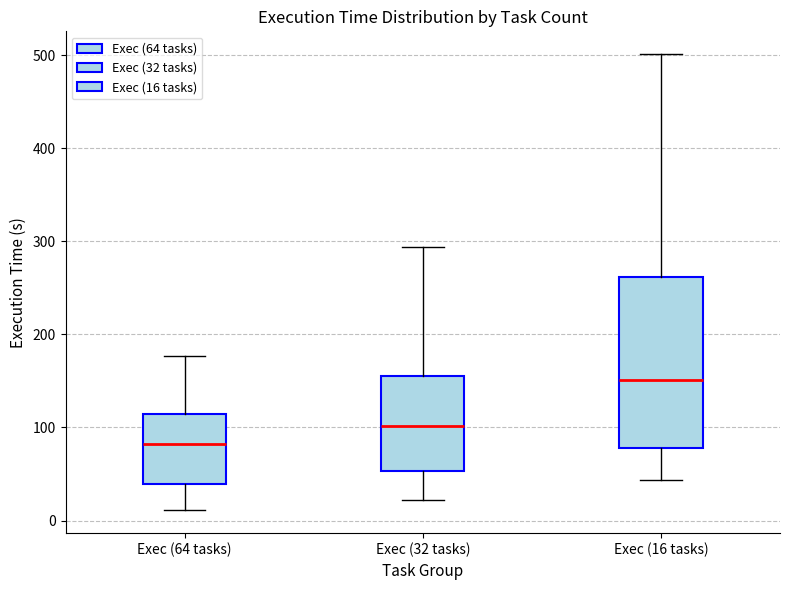

Which box is the tallest, from its lower edge to its upper edge?

Exec (16 tasks)